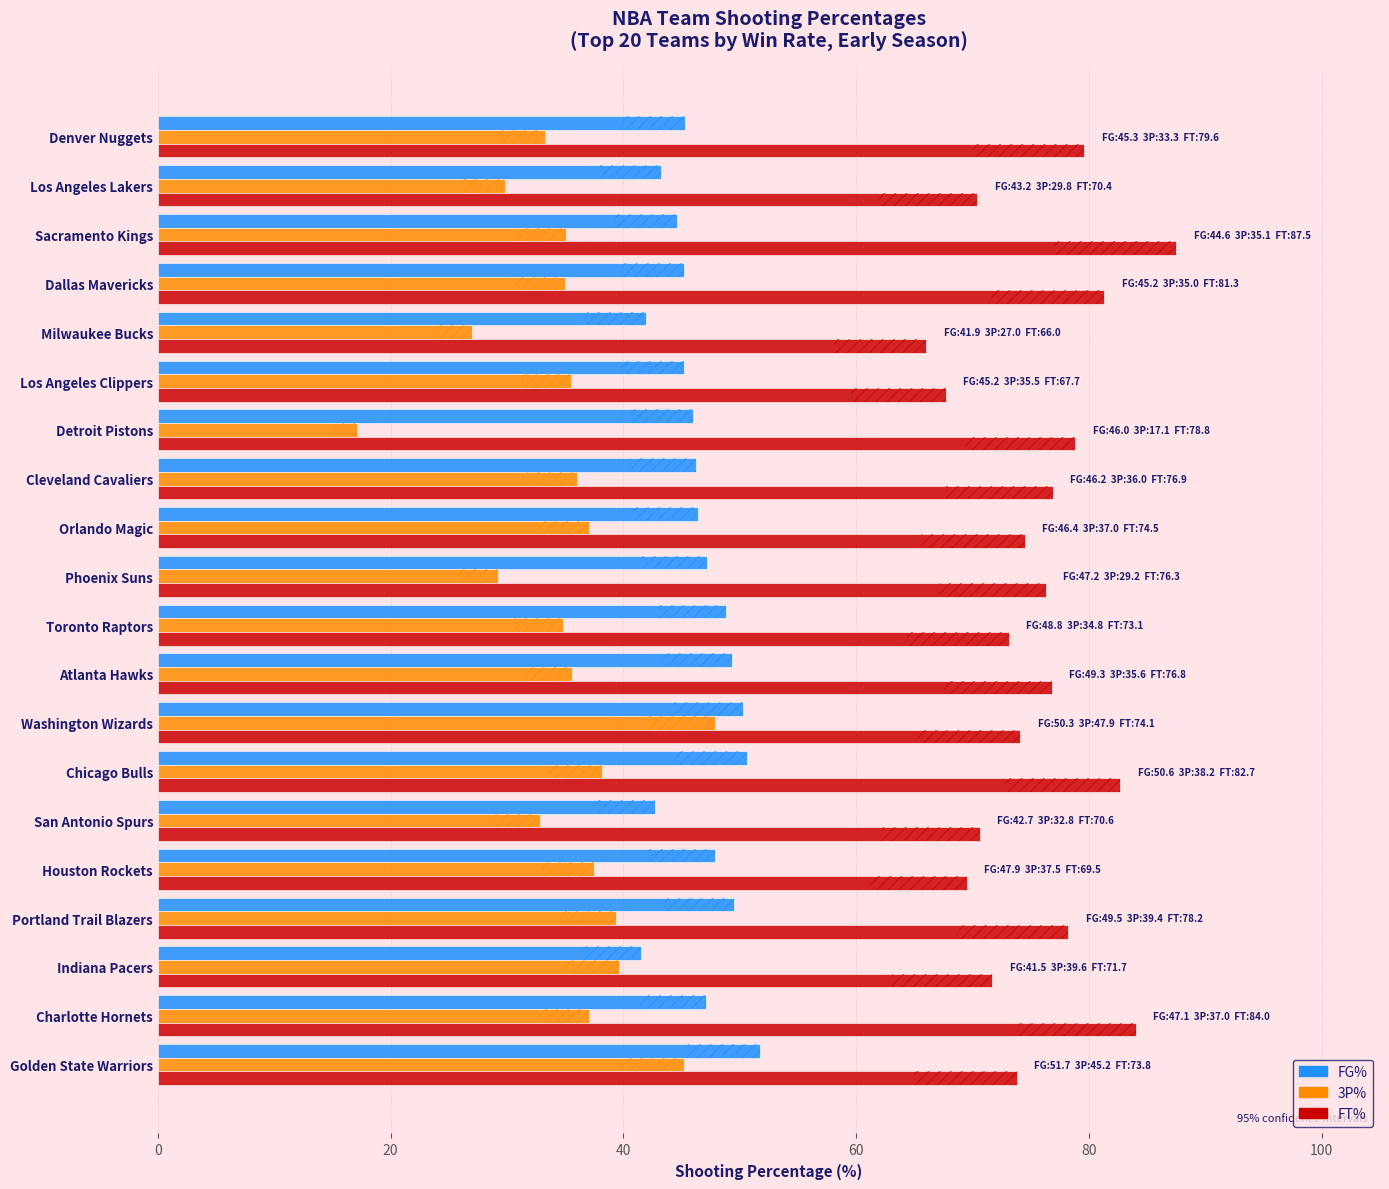

How many bars are there in total?

60